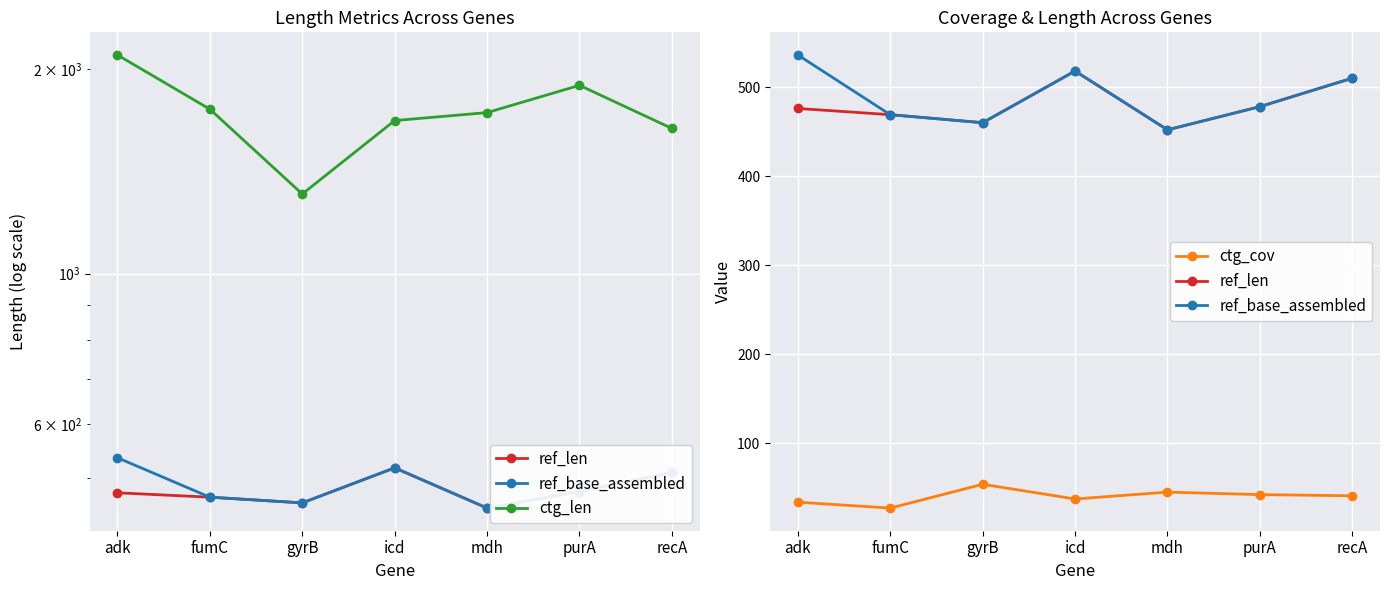

Which has a higher value, fumC or purA?

purA